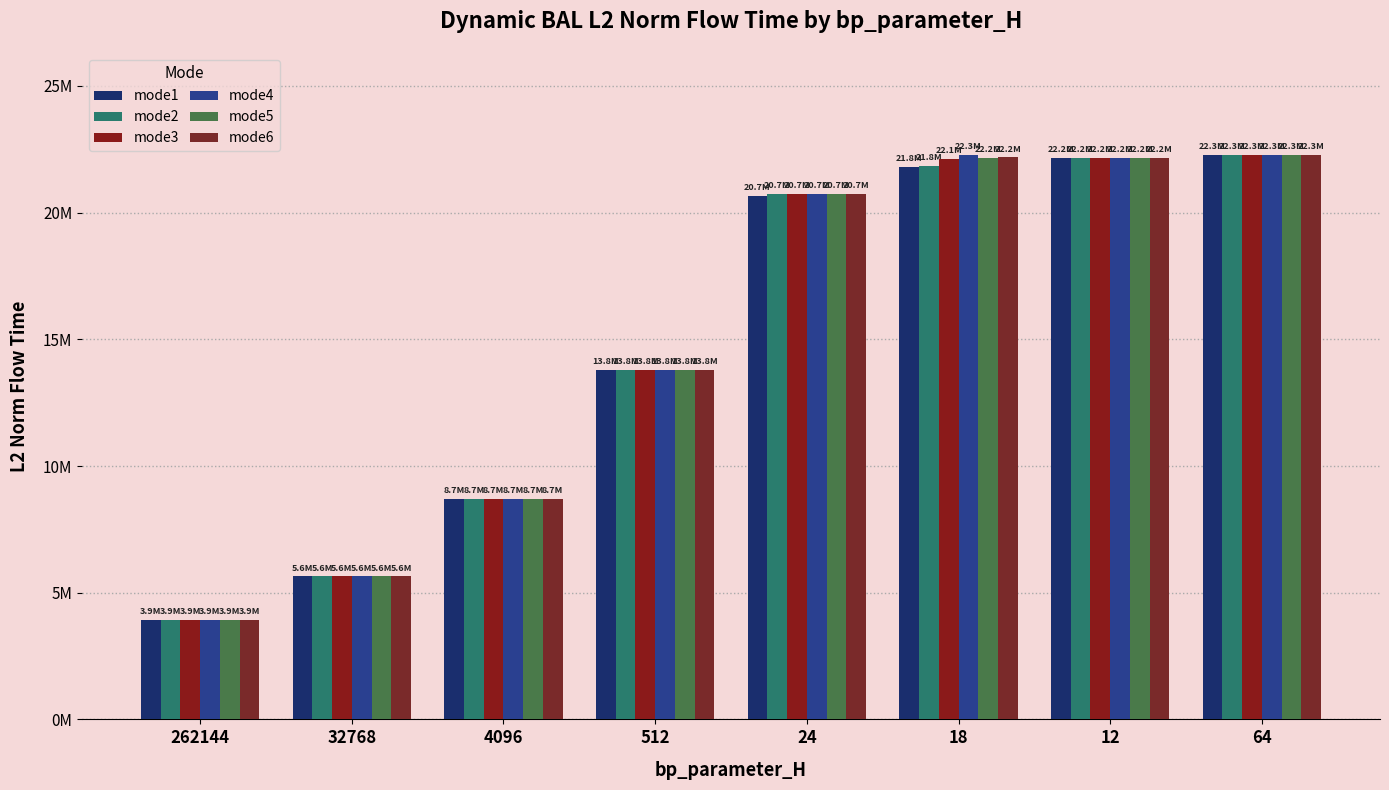

What is the sum of all mode3 values?

119350349.2